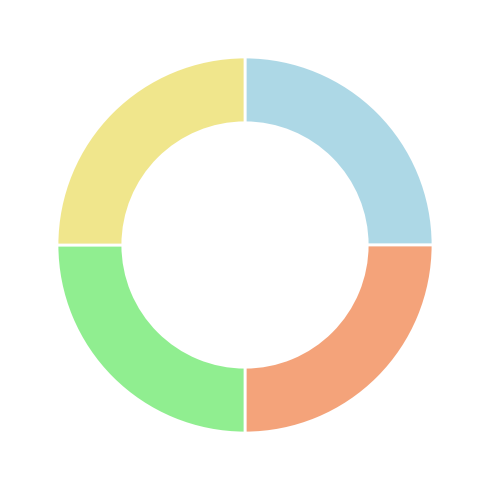

How many slices are in this pie chart?

4